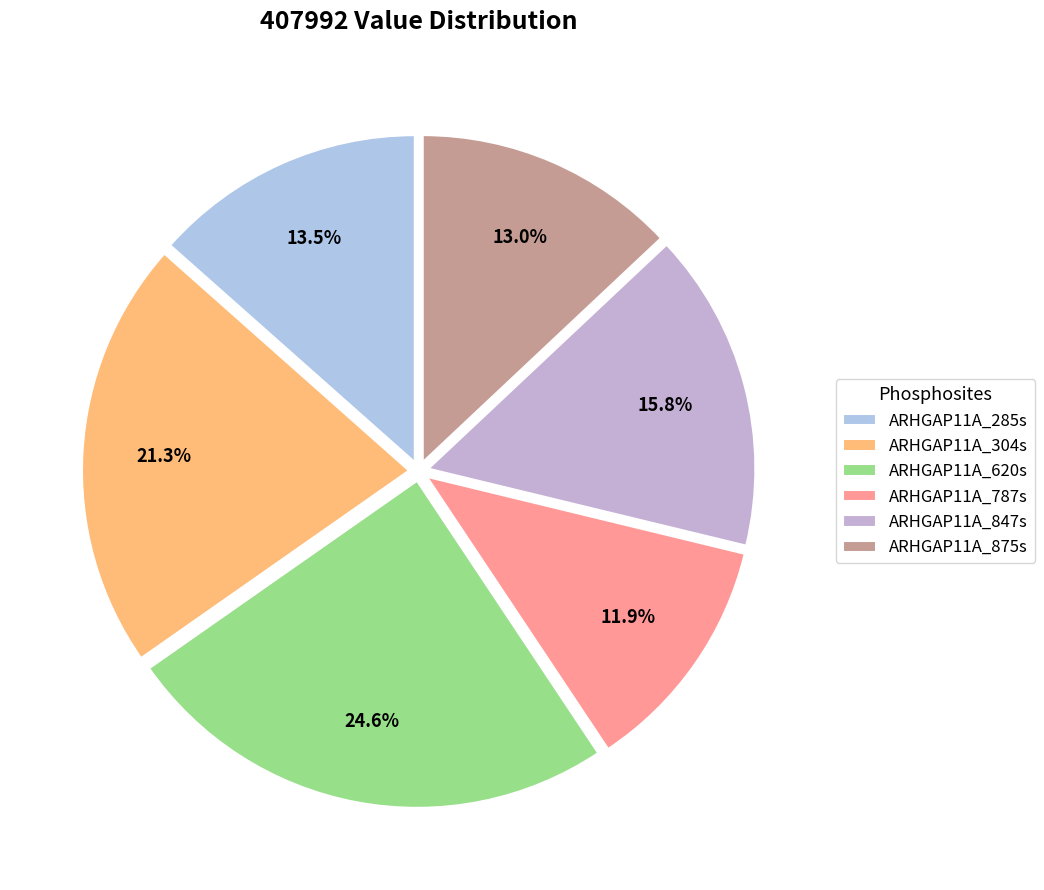

Count the number of slices in the pie.

6